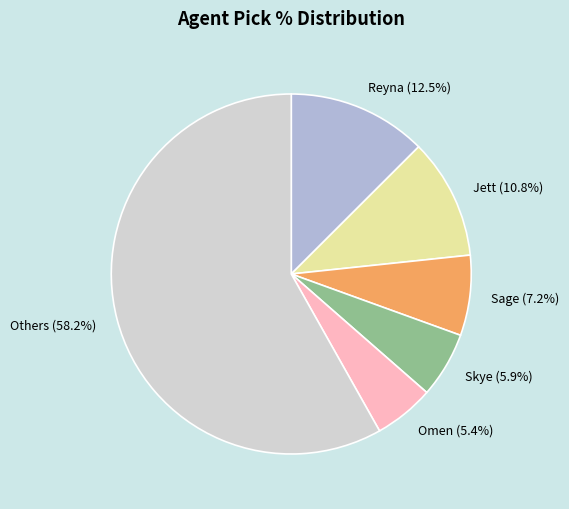

Which slice is the smallest?

Omen (5.4%)